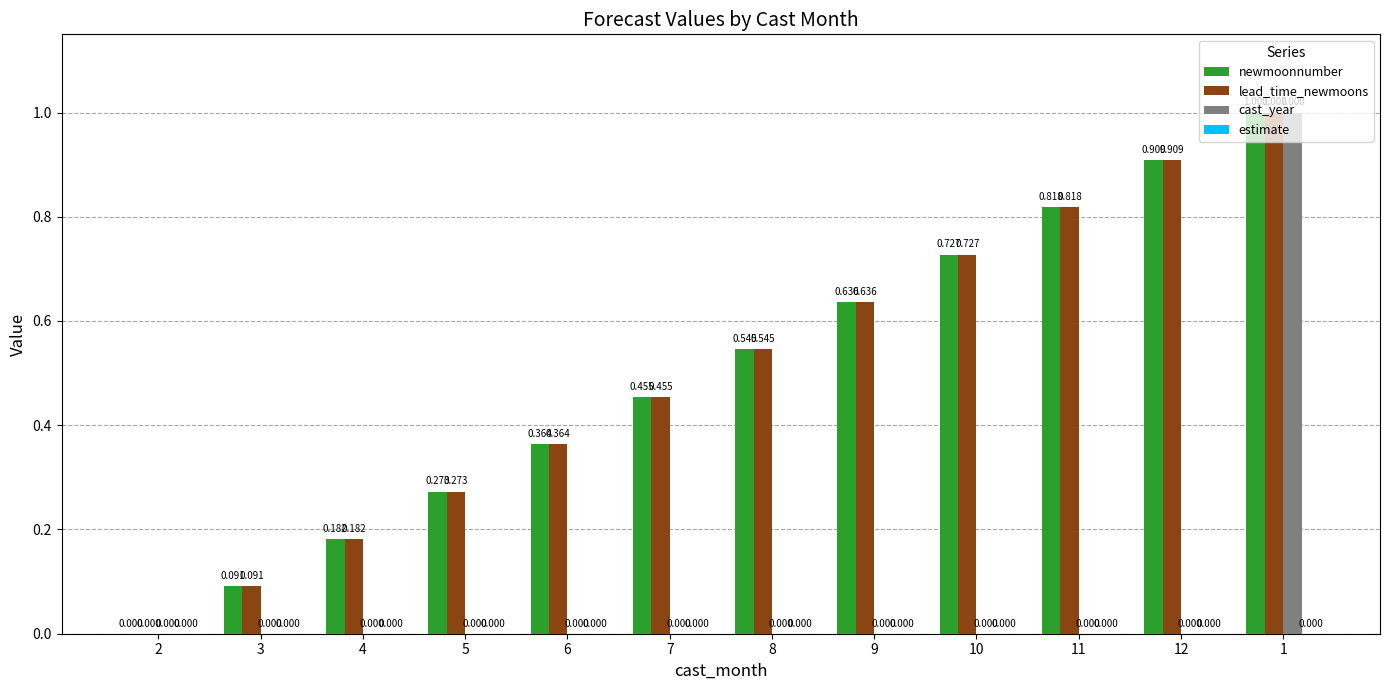

Between 10 and 1, which series saw the biggest shift?

cast_year